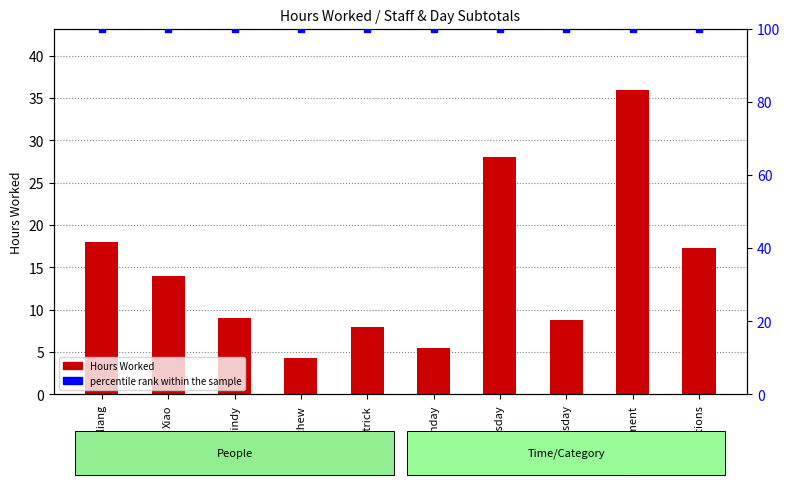

At which category is the sum across all series the highest?

Development